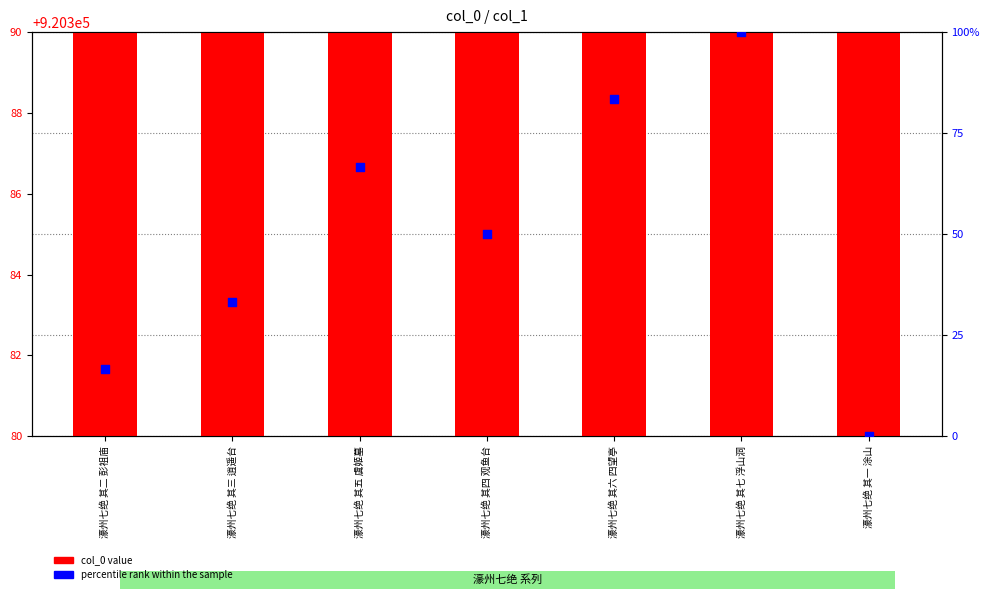

At how many categories does at least one series exceed 414269?

7